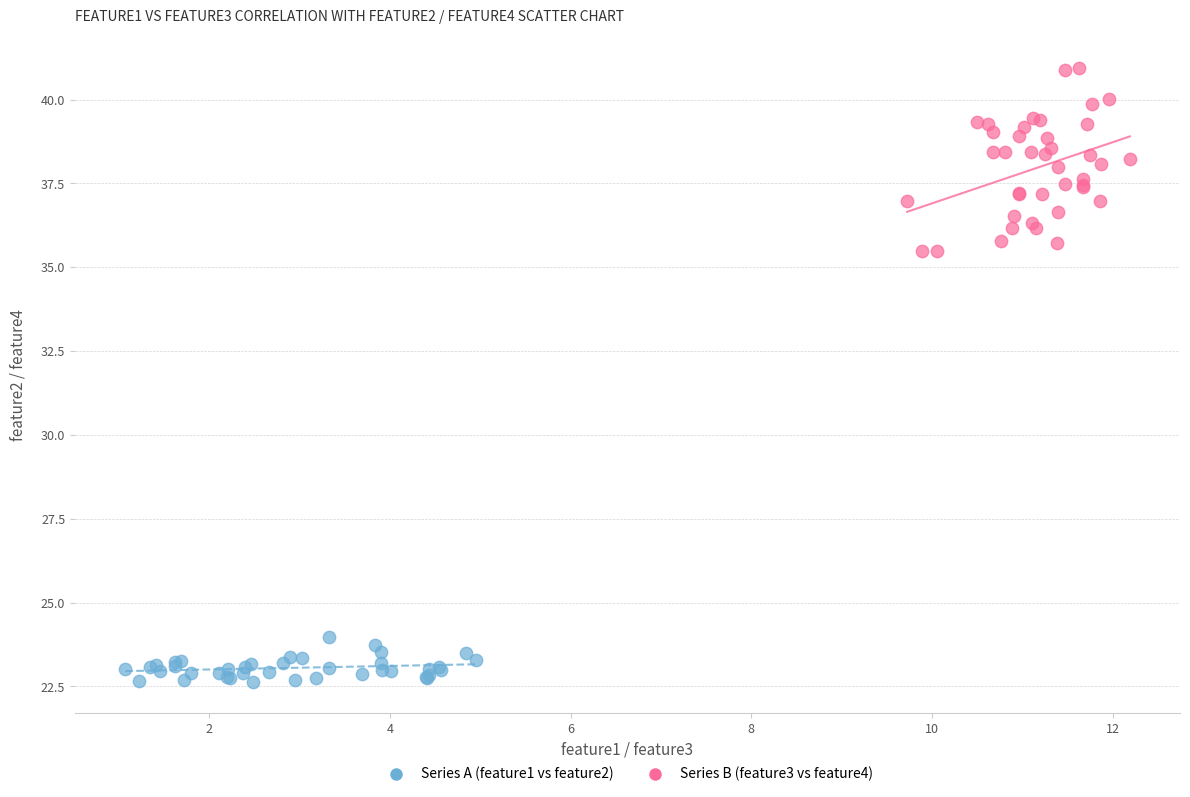

Which series contains the lowest Y value?

Series A (feature1 vs feature2)